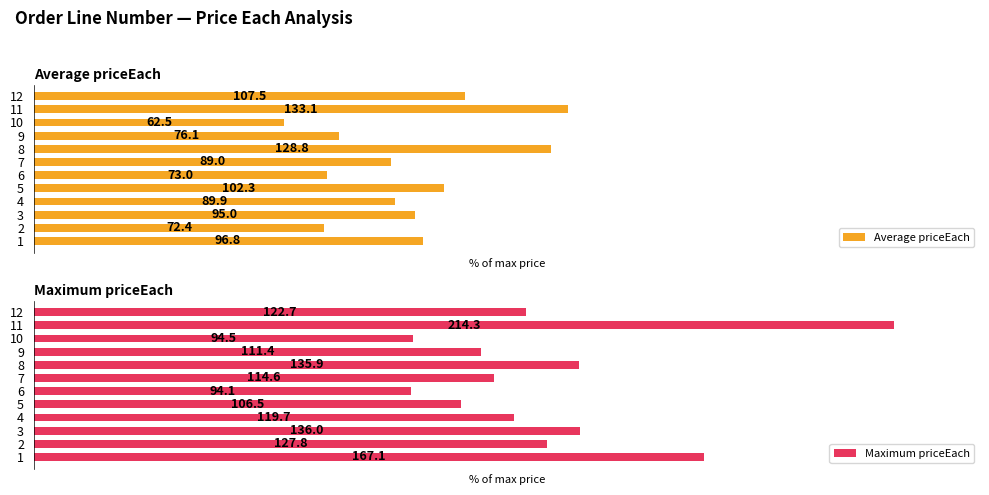

List the series in order of their peak value, lowest first.

Average priceEach, Maximum priceEach